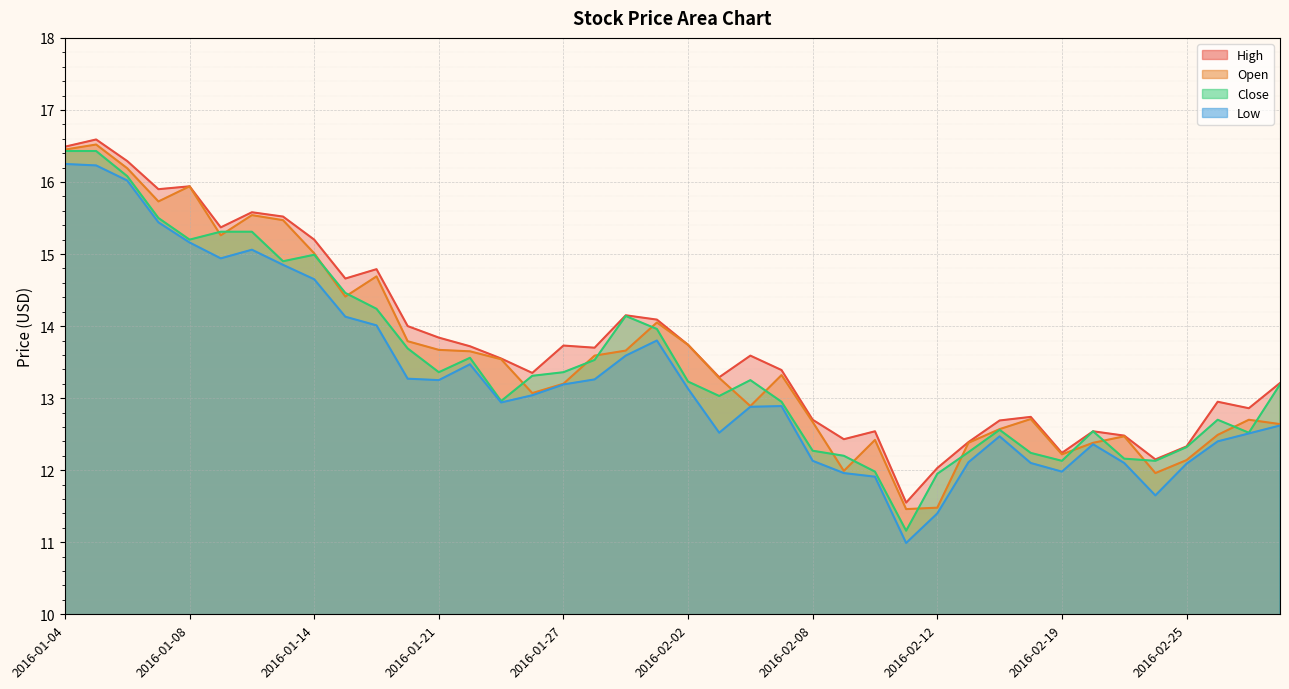

Which series has the largest total across all categories?

High